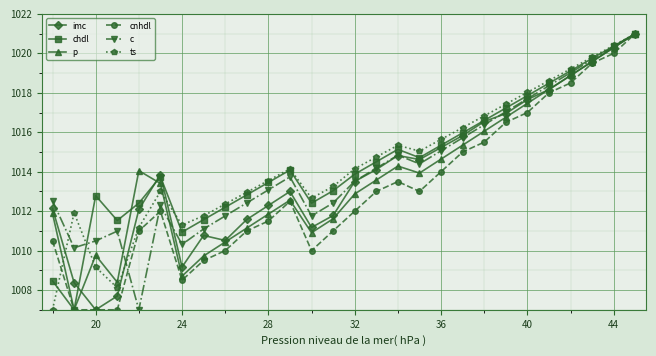

What is the minimum value for p?

1007.0